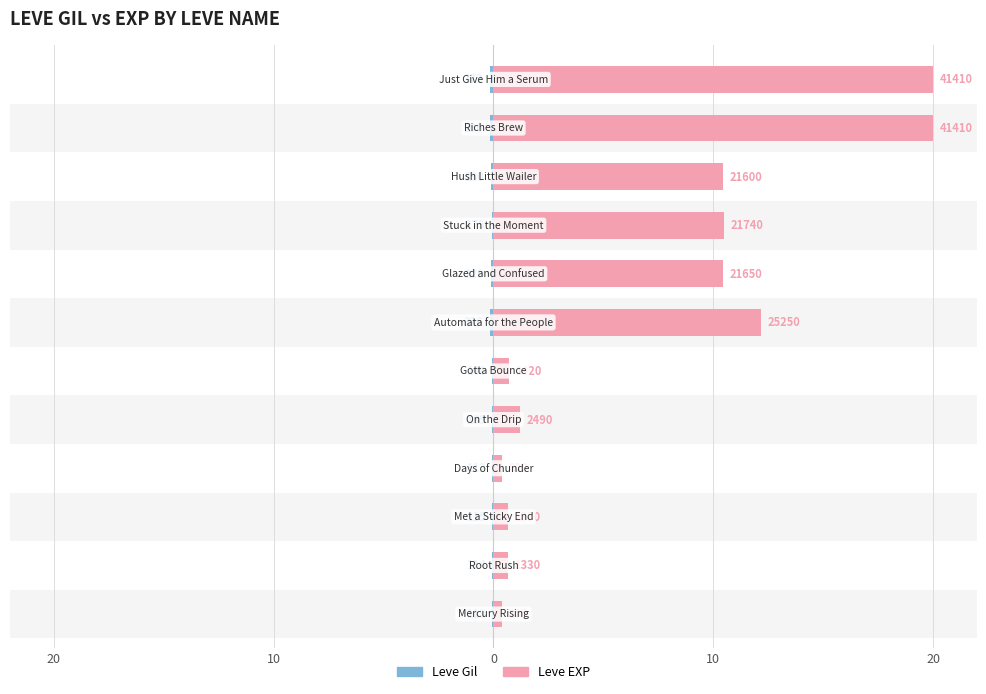

What is the sum of all Leve Gil values?

1.1